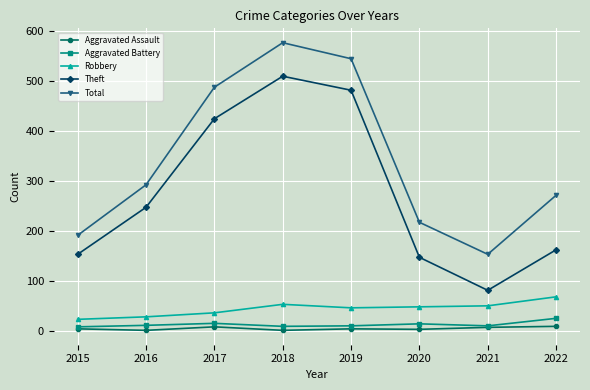

What are all the series names shown in the legend?

Aggravated Assault, Aggravated Battery, Robbery, Theft, Total